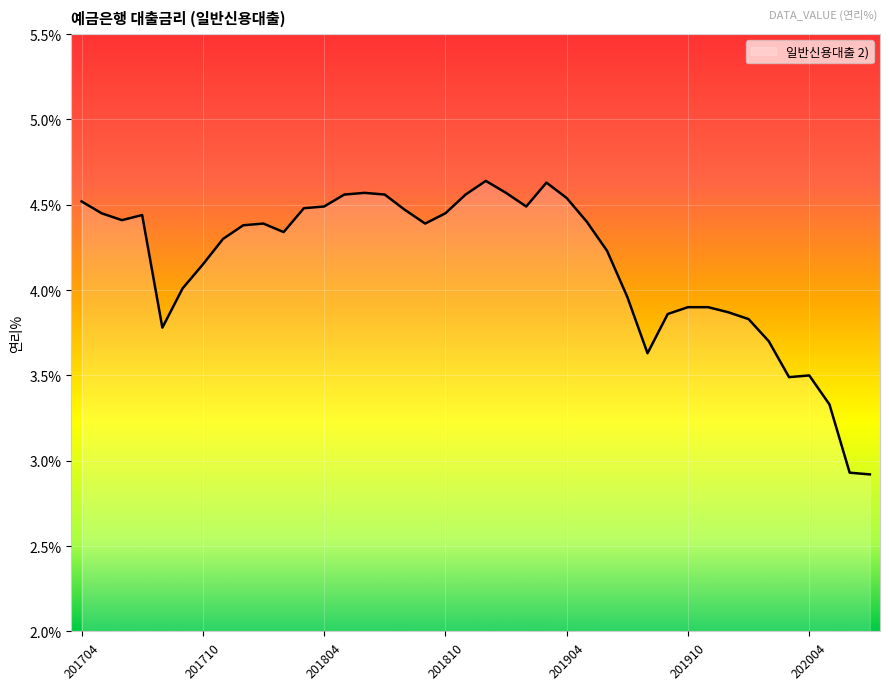

What is the minimum value shown in the chart?

2.9